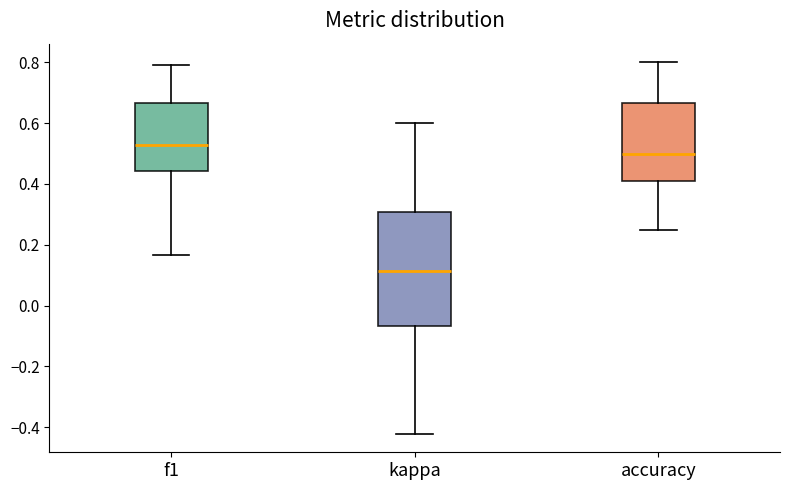

Reading left to right, transcribe this box plot: for each box, give where its median line is, the range the box spans, and where its two whiskers end, as read against the y-axis. The values are not printed on the chart, so give them approximately, as read against the axis.

f1: median 0.52, box 0.44 to 0.66, whiskers 0.16 to 0.80
kappa: median 0.12, box -0.06 to 0.30, whiskers -0.42 to 0.60
accuracy: median 0.50, box 0.40 to 0.66, whiskers 0.26 to 0.80